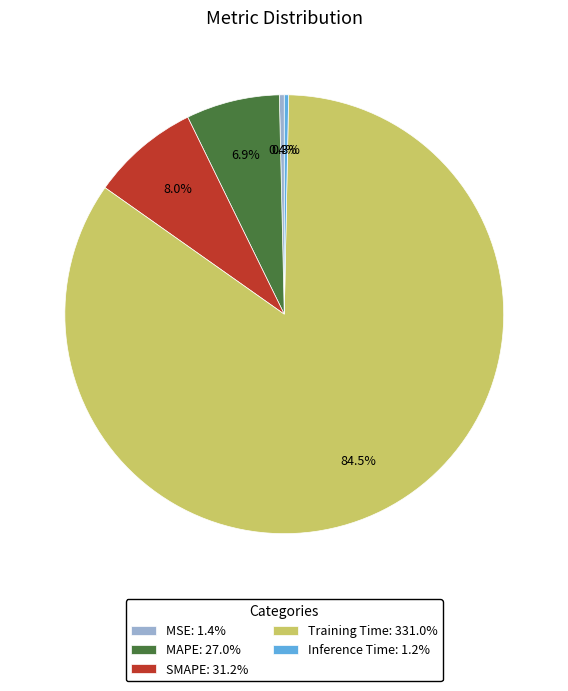

Combined, what portion of the pie is SMAPE and MAPE?

14.9%